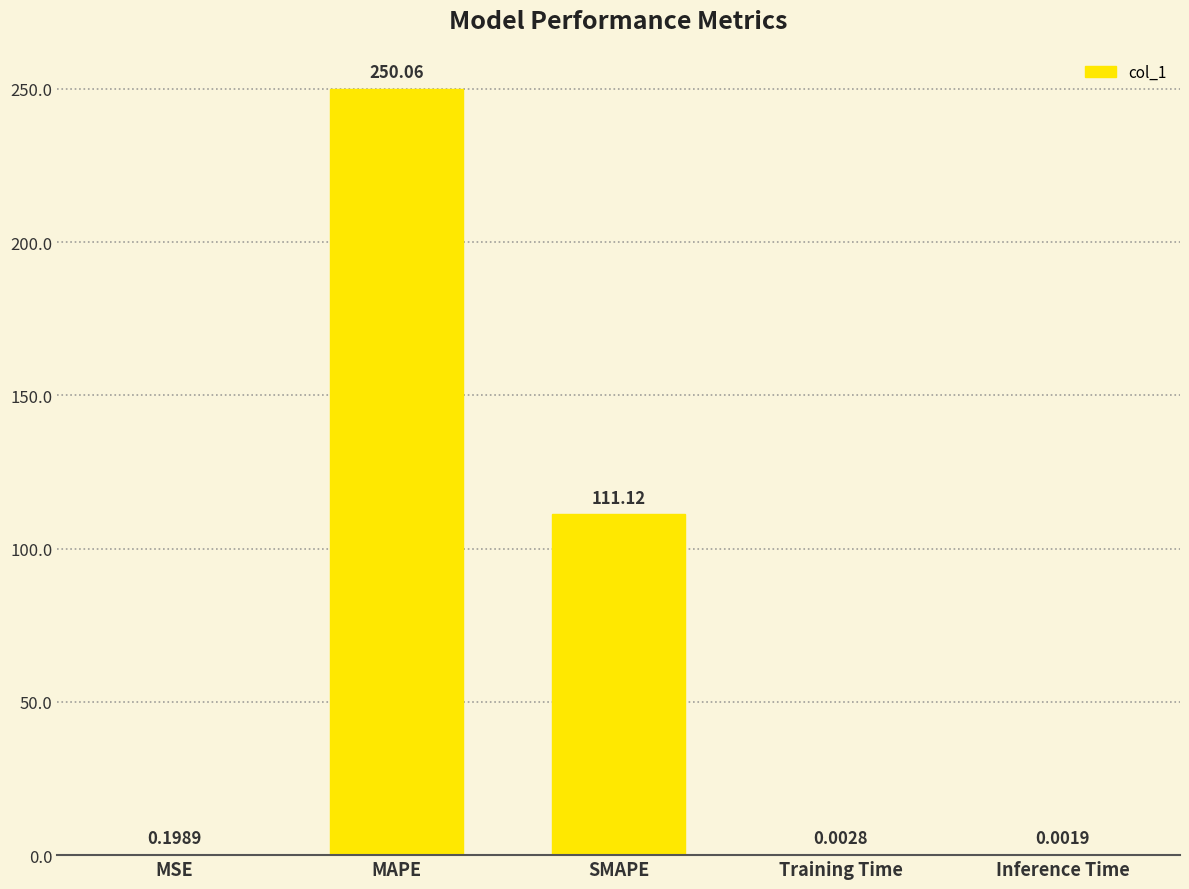

Are the bars horizontal?

No